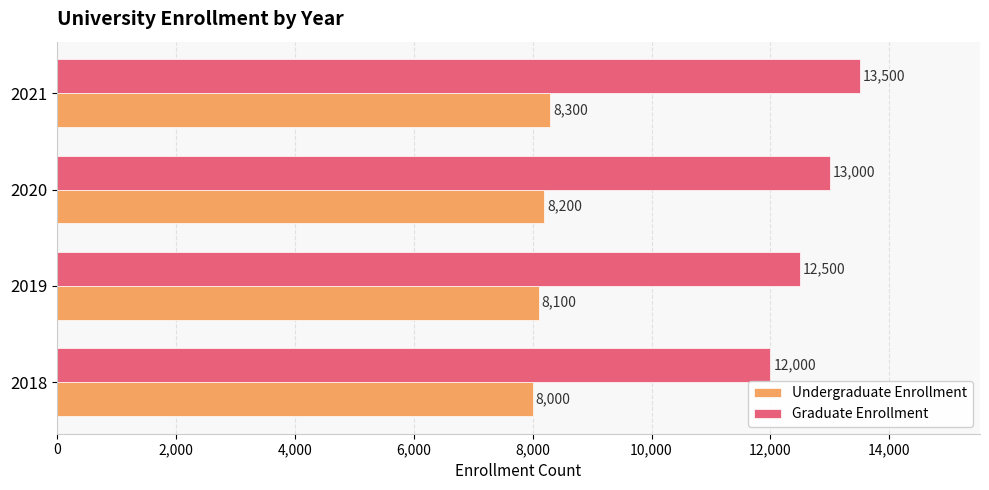

Which series has the largest total across all categories?

Graduate Enrollment